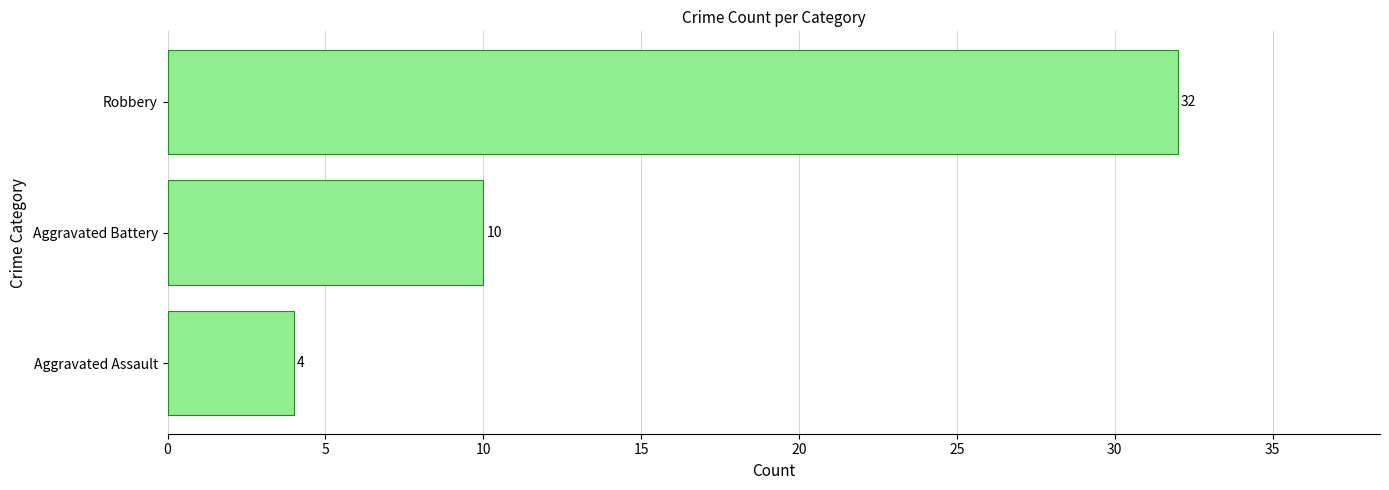

What is the ratio of the value at Aggravated Battery to the value at Aggravated Assault?

2.5